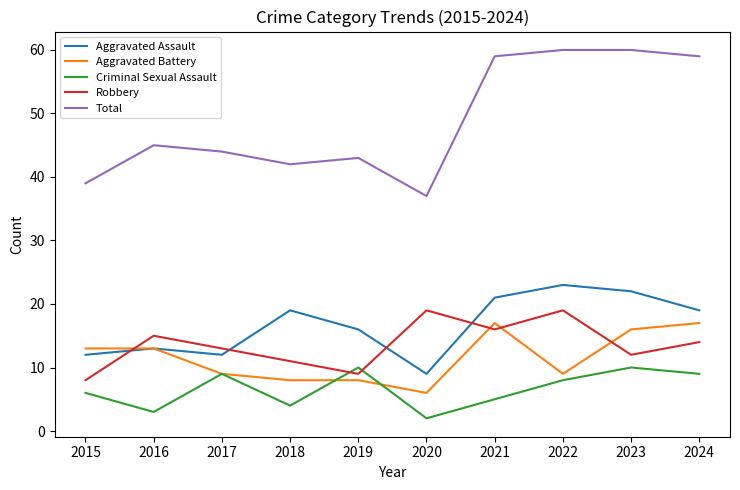

In Criminal Sexual Assault, how many points are lower than both neighbors (excluding endpoints)?

3